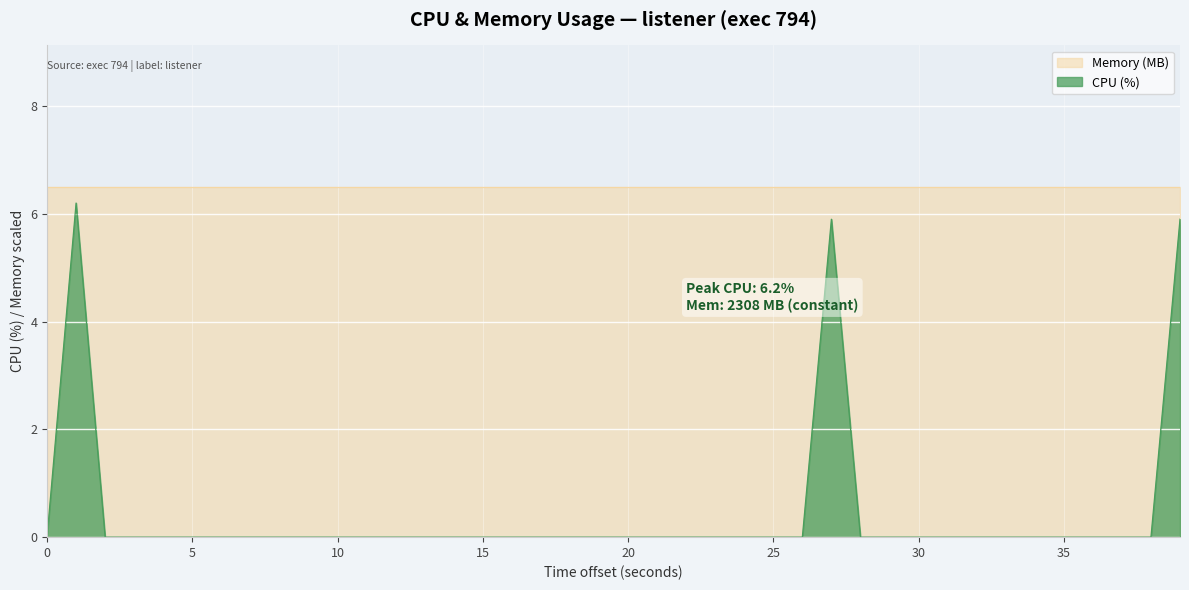

What is the minimum value for Memory (MB)?

6.5